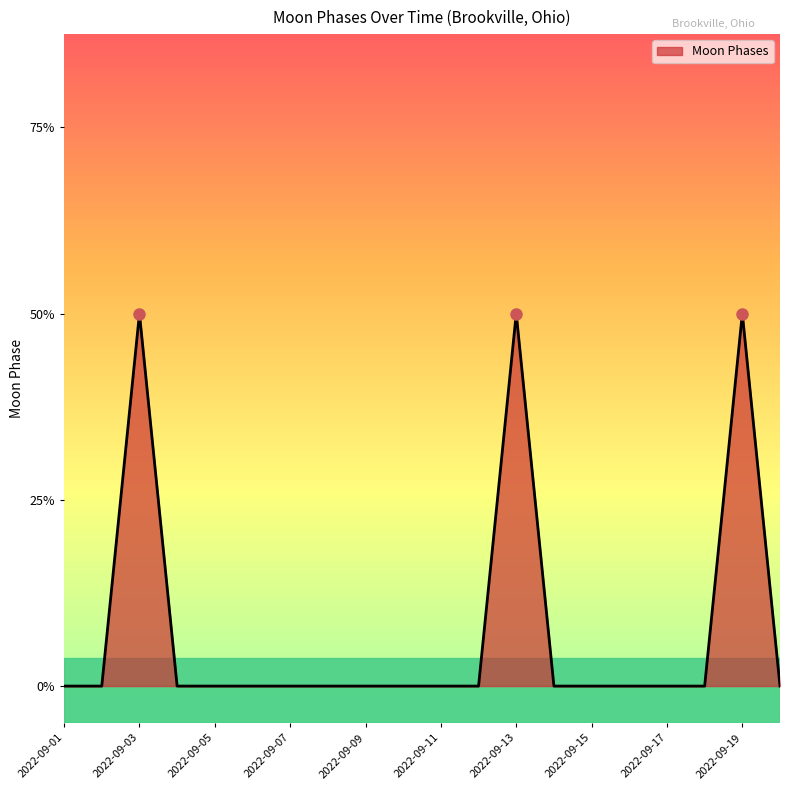

True or false: there are more than 0 points higher than both neighbors.

True